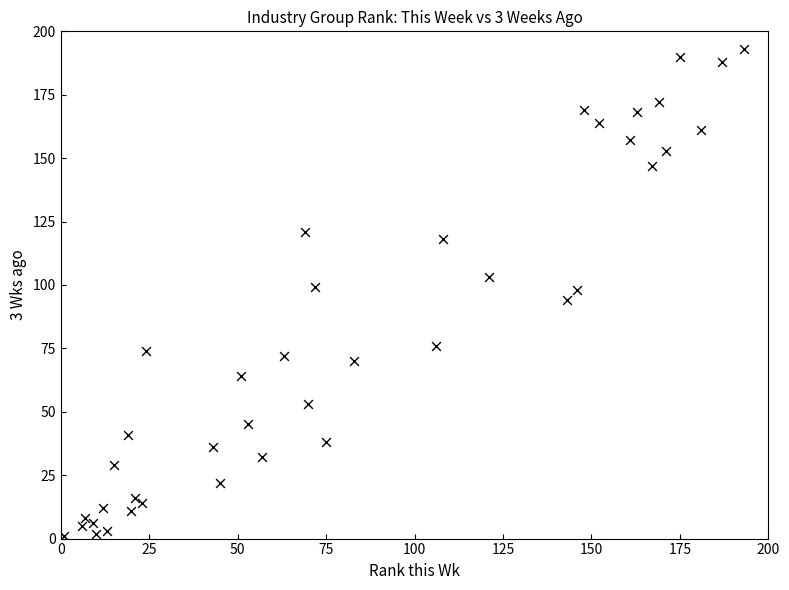

What is the range of X values (max minus min)?

192